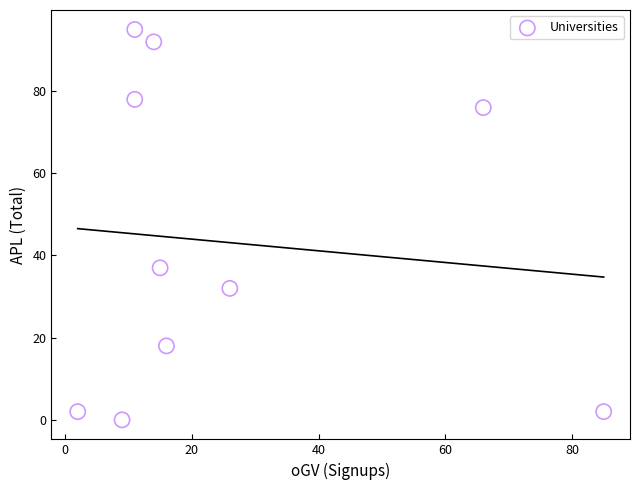

What Y value in the scatter plot is closest to 47?

37